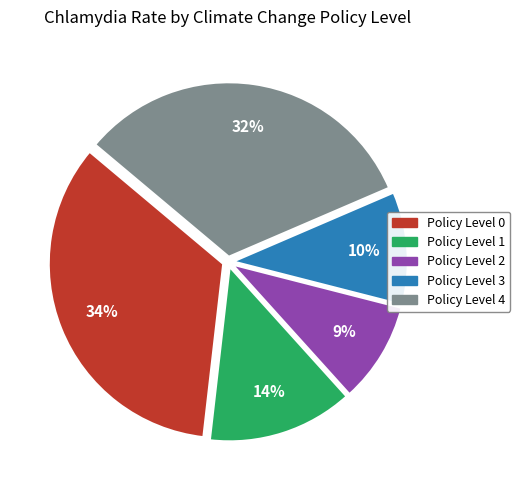

Does any single category account for the majority?

No